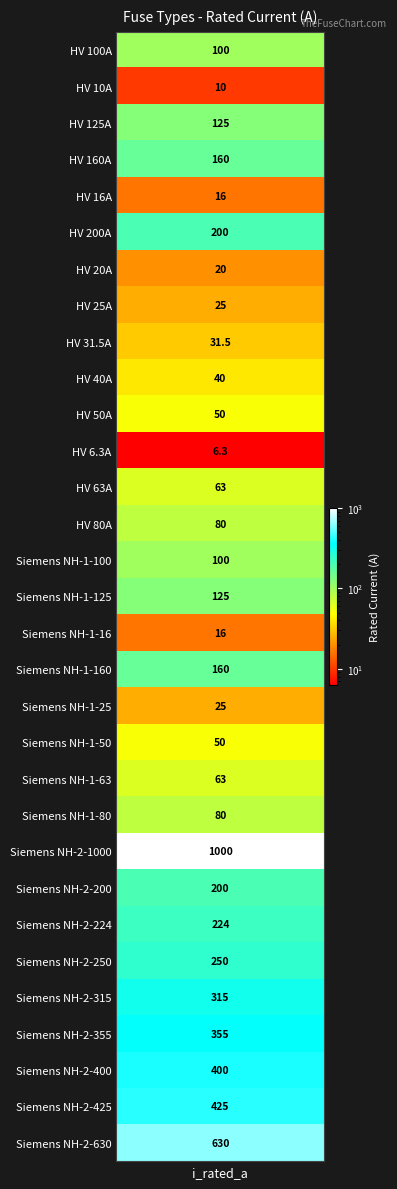

What is the ratio of the value at HV 100A to the value at Siemens NH-1-63?

1.6